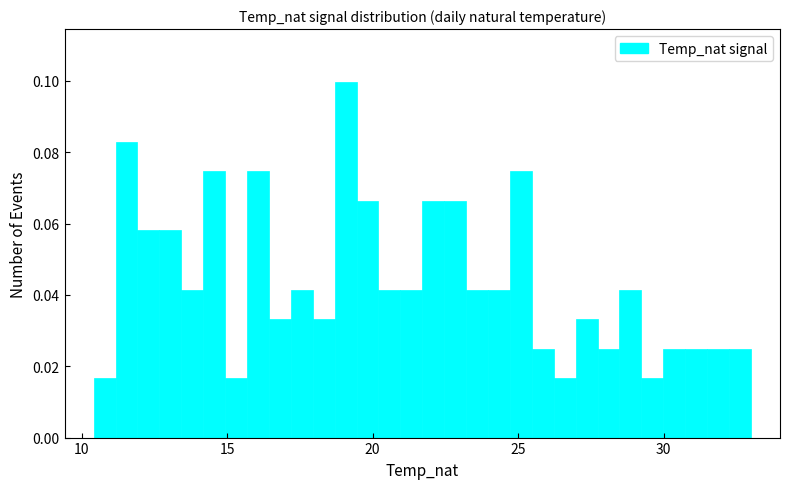

Read against the x-axis, roughly where is the centre of the tallest bar?

19.0